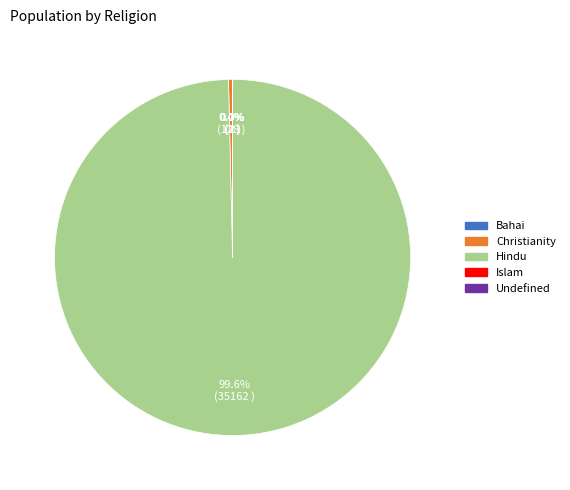

Does Christianity represent more than half of the total?

No